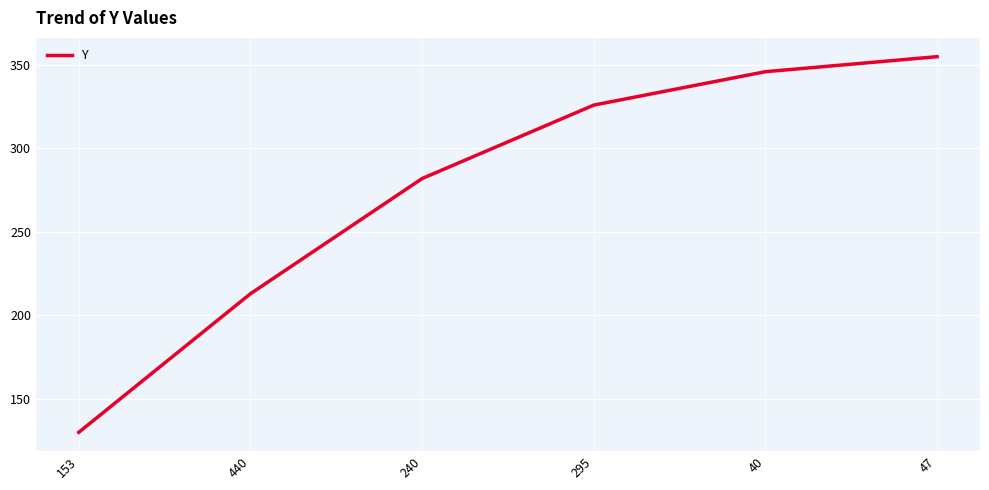

Does the chart display data point markers on the line(s)?

No